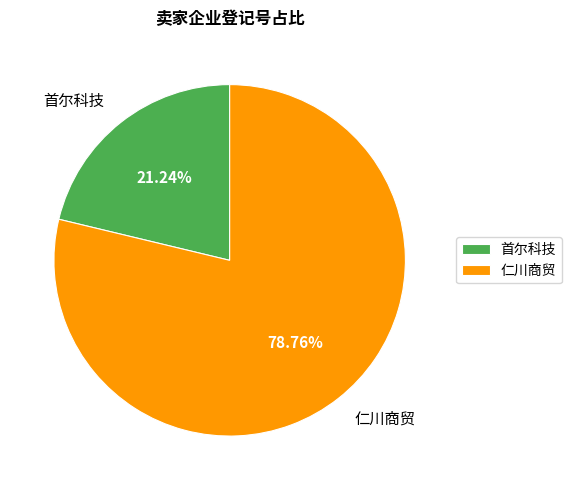

What is the largest slice in the pie chart?

仁川商贸